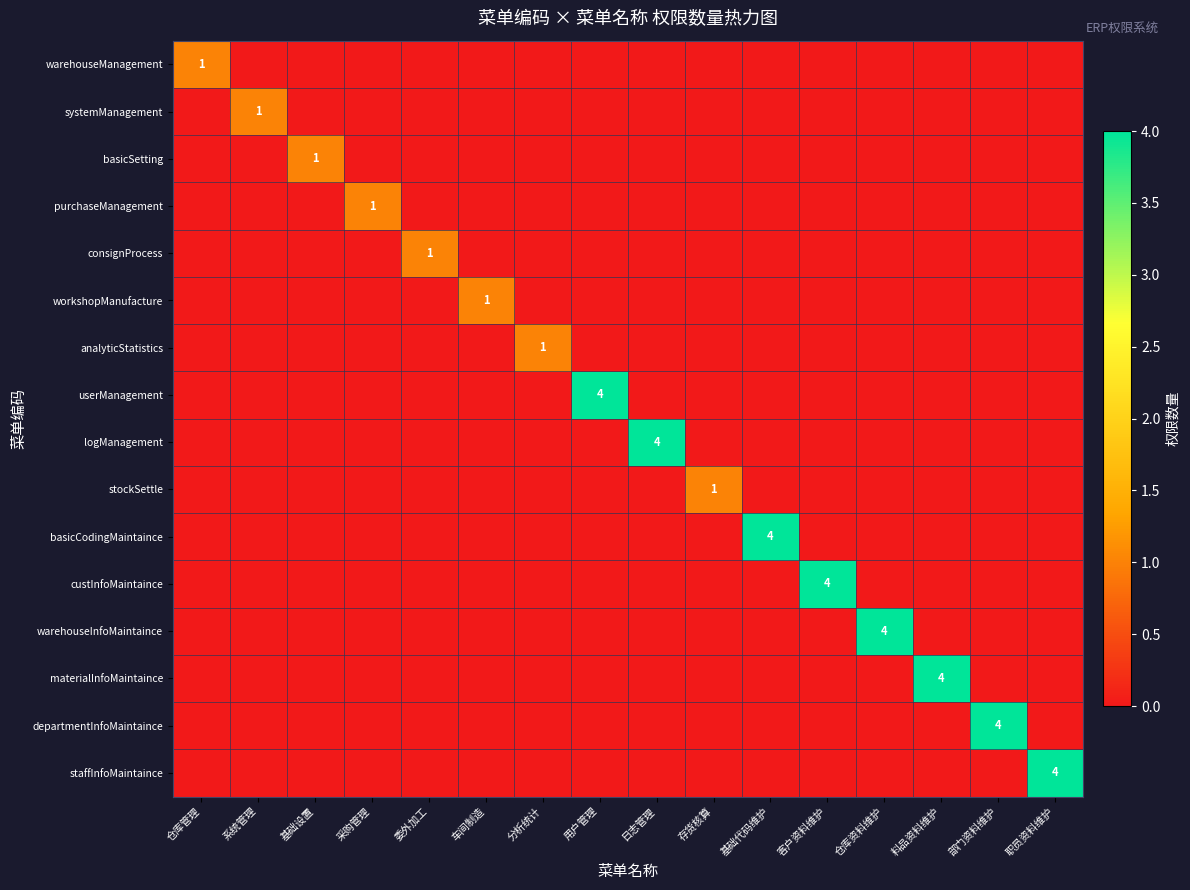

True or false: consignProcess has a value of 1 at 委外加工.

True